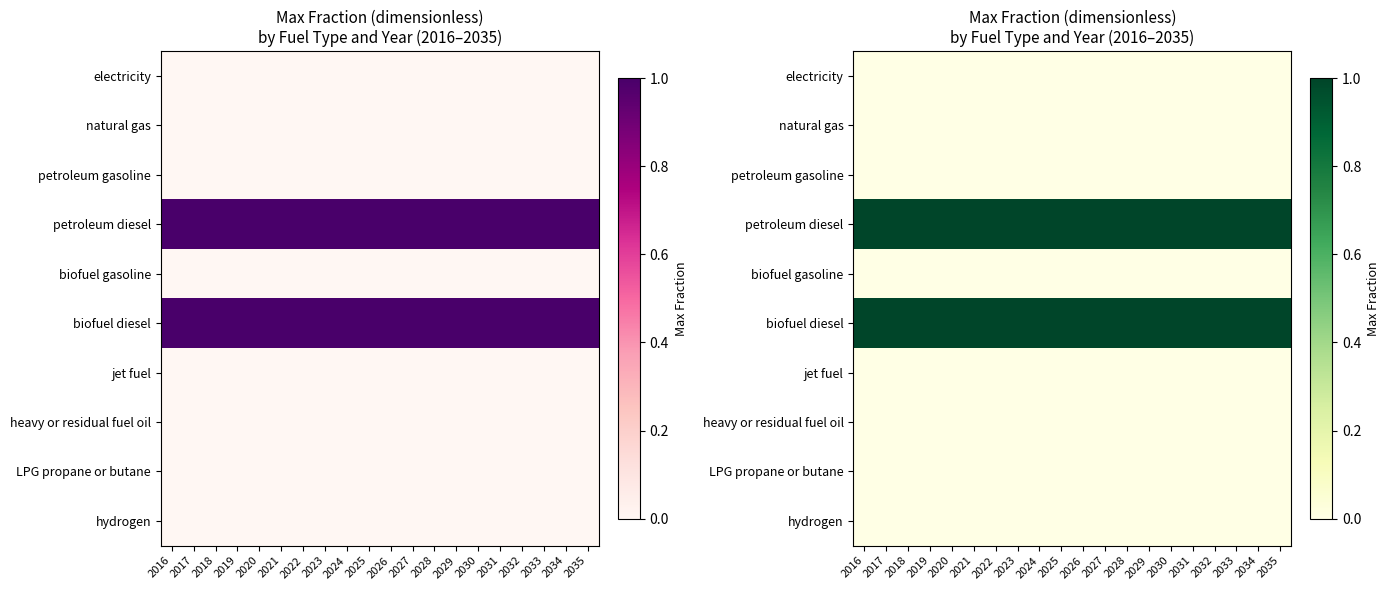

At which category is the sum across all series the highest?

2016